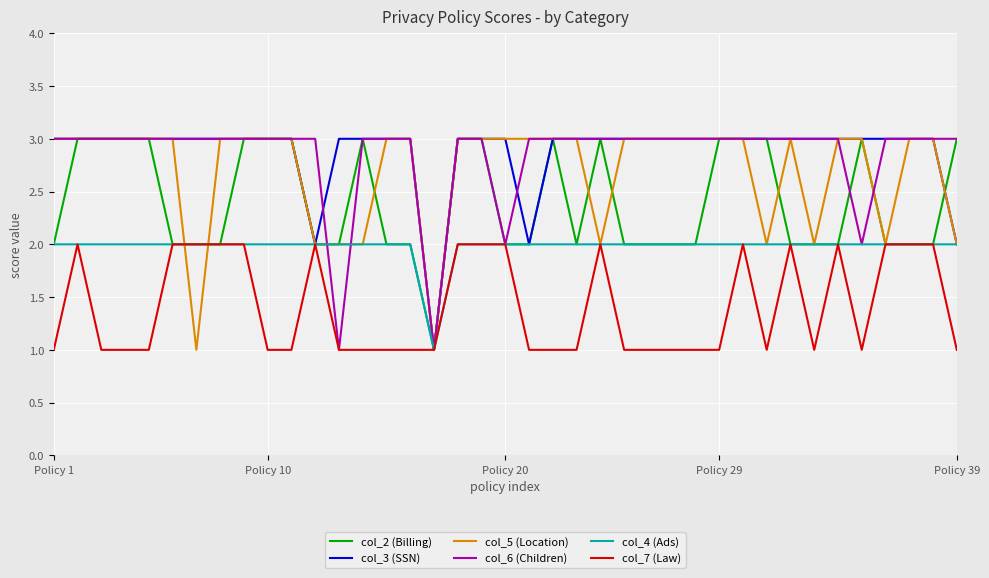

What is the maximum value shown in the chart?

3